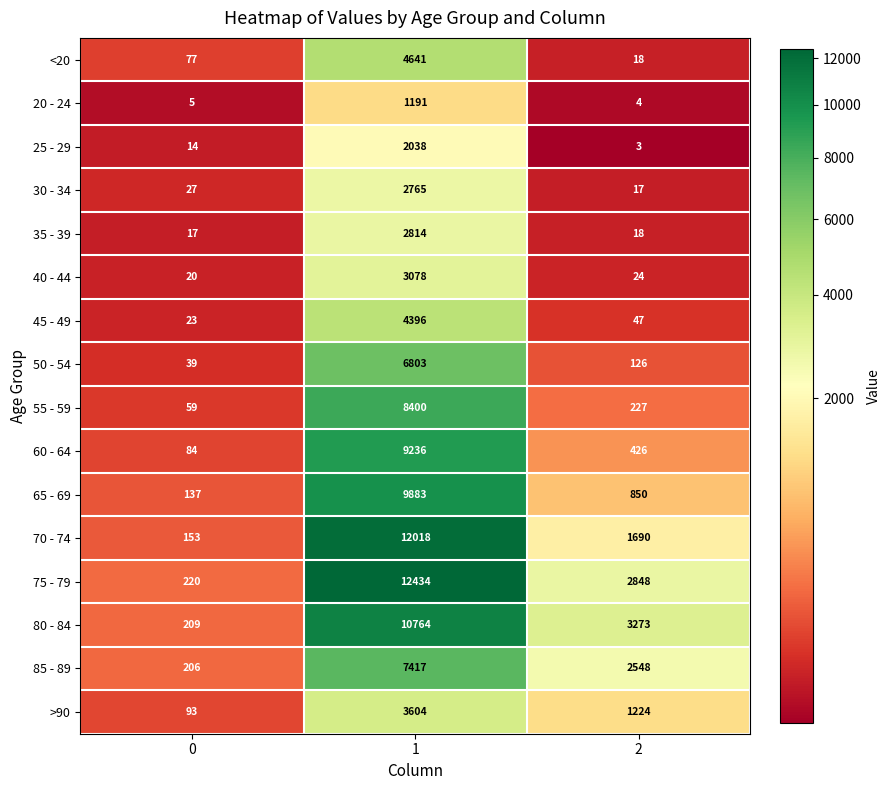

Count the number of data series in this chart.

16